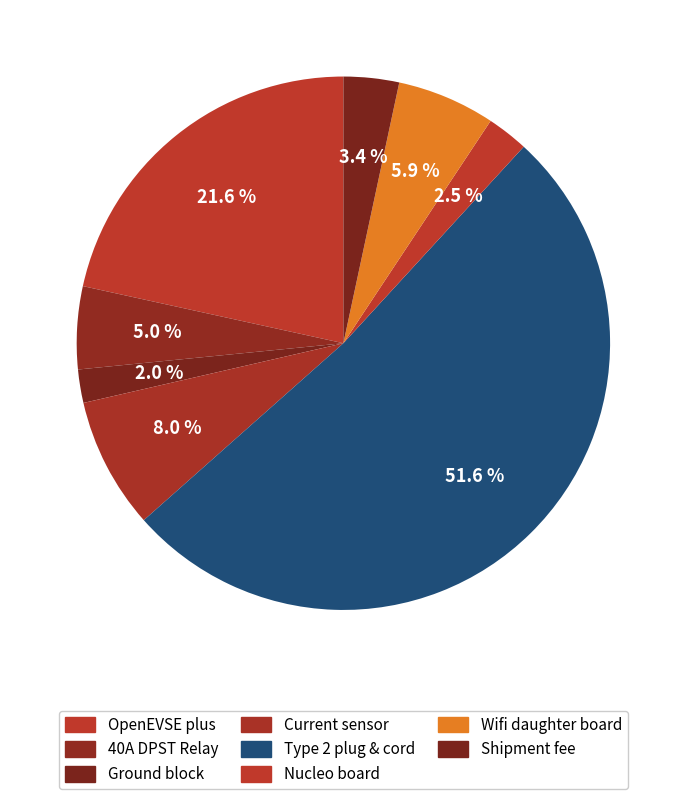

How many slices are in this pie chart?

8